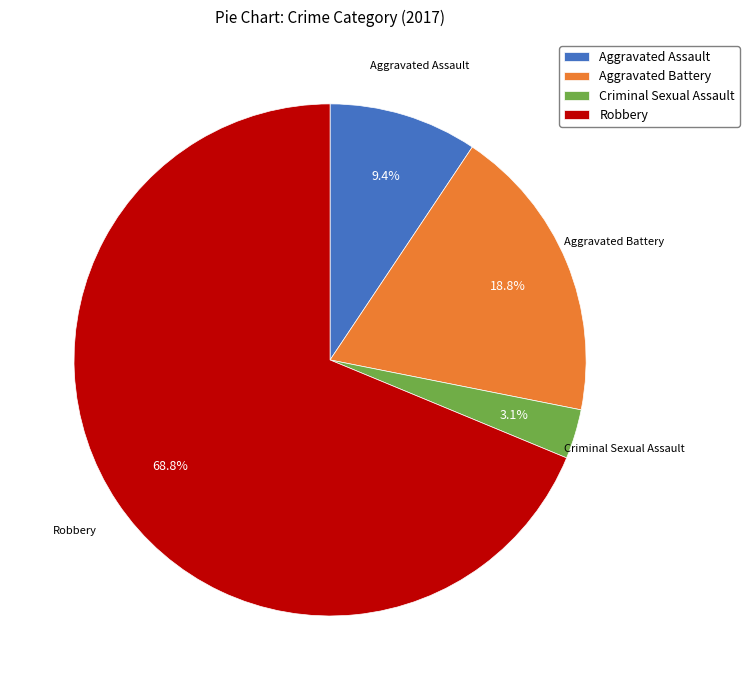

To the nearest percent, what is the combined percentage of Robbery and Criminal Sexual Assault?

72%